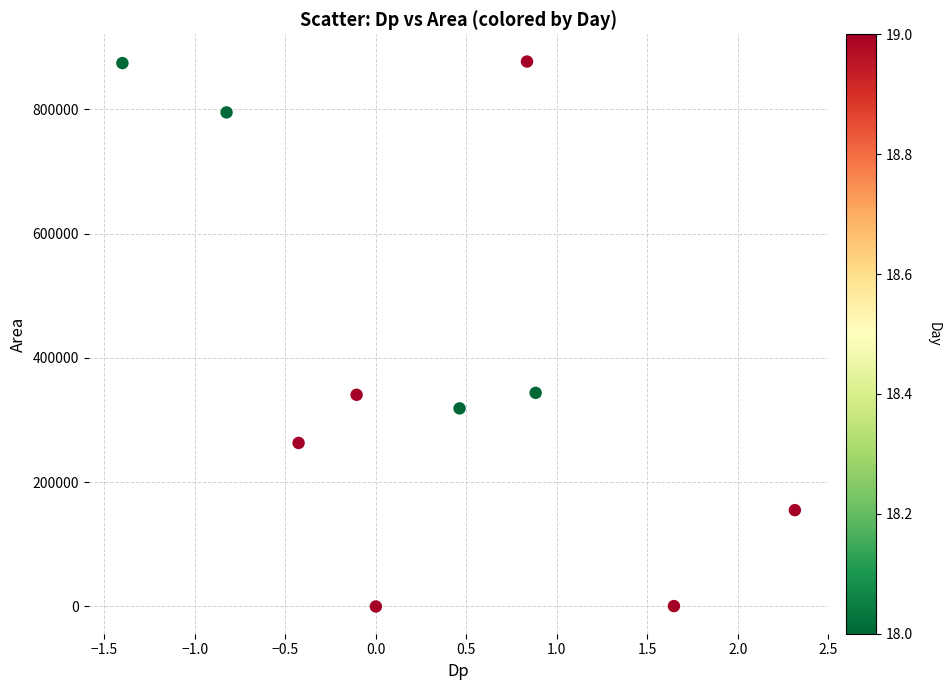

What is the range of Y values (max minus min)?

876875